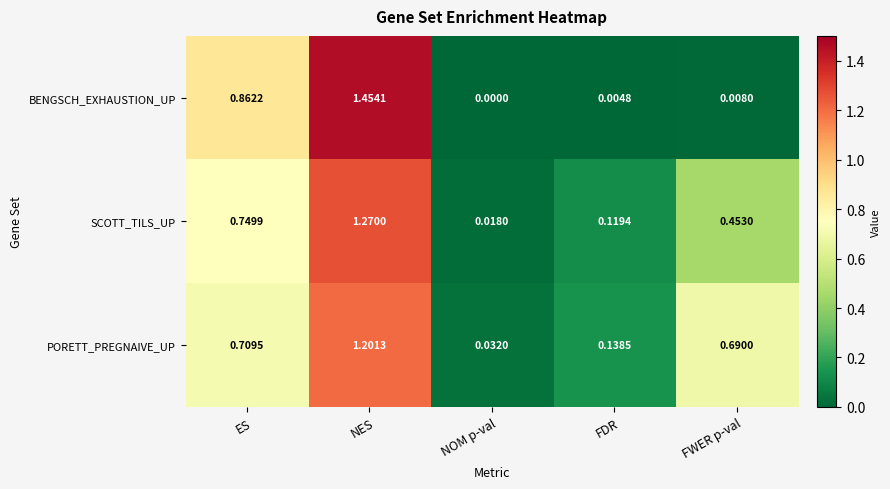

Is the value of PORETT_PREGNAIVE_UP at NES greater than the value of SCOTT_TILS_UP at FWER p-val?

Yes